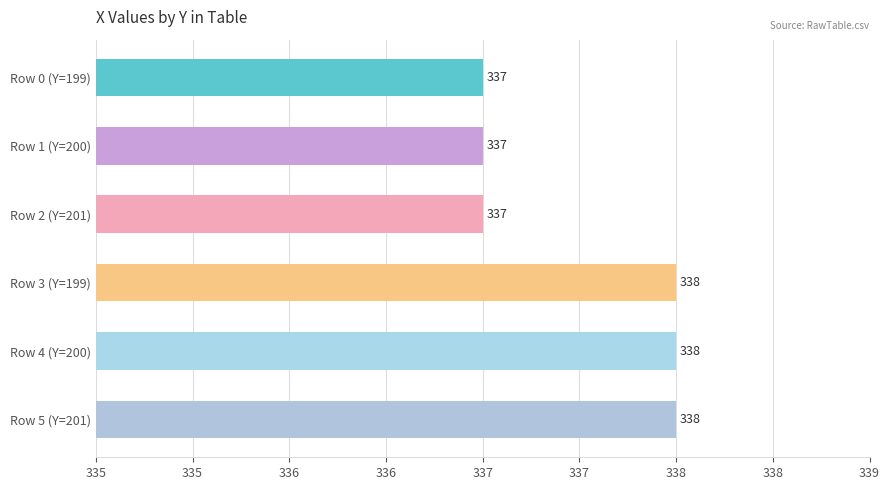

Are the bars horizontal?

Yes